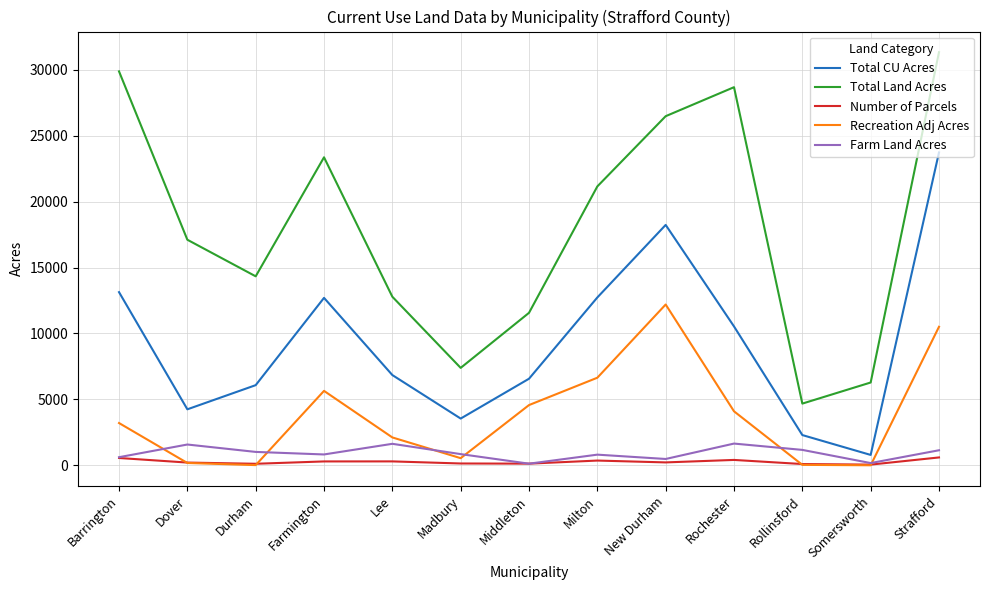

List the series in order of their peak value, highest first.

Total Land Acres, Total CU Acres, Recreation Adj Acres, Farm Land Acres, Number of Parcels